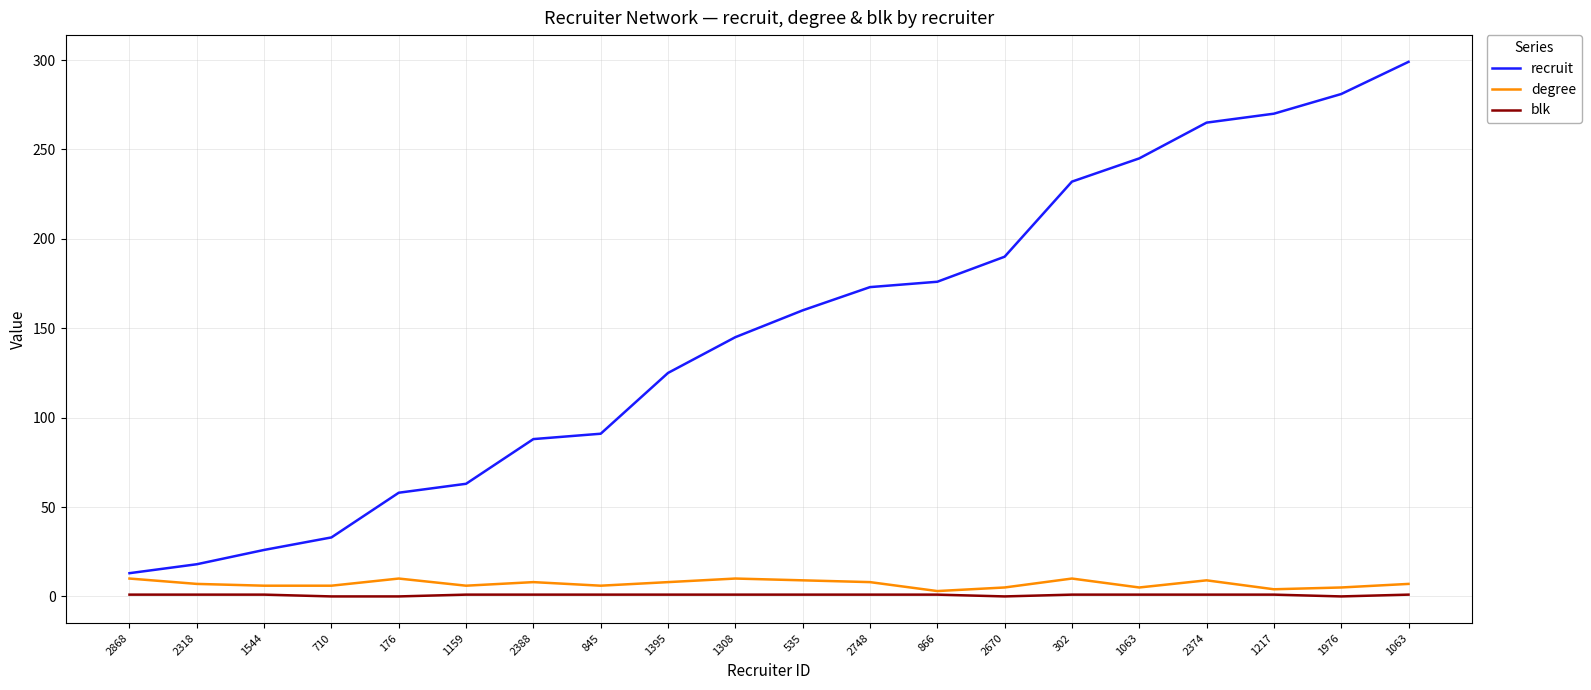

At which label does blk reach its peak?

2868